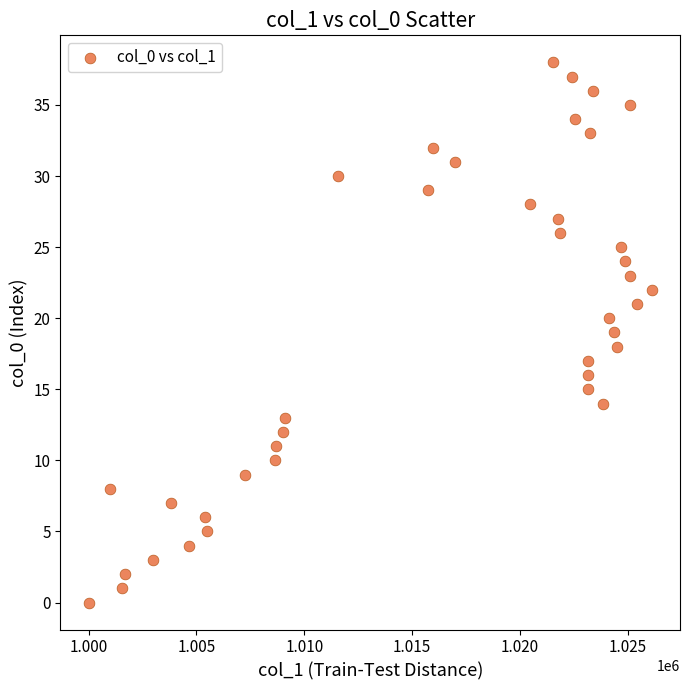

What is the range of Y values (max minus min)?

38